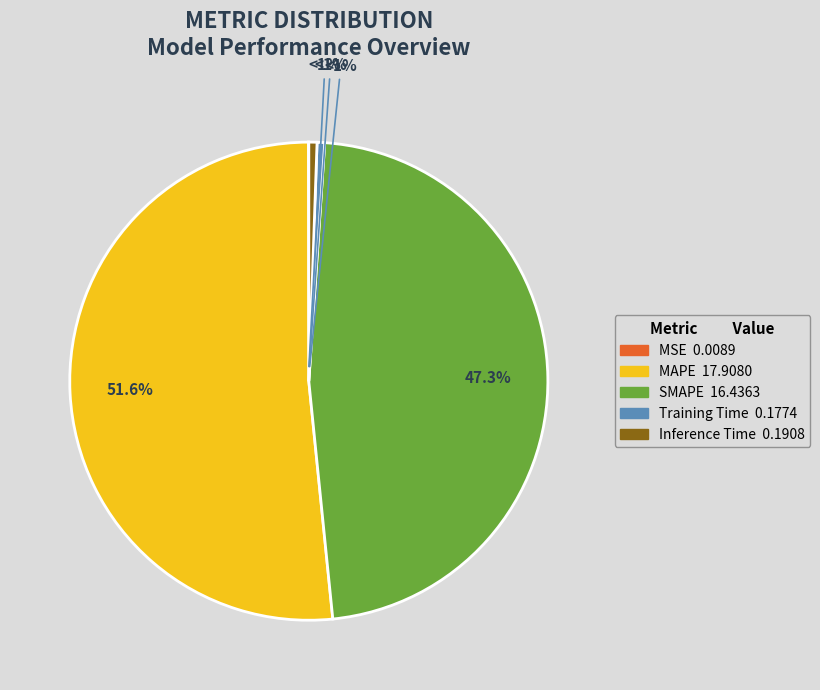

Between Training Time and MSE, which is larger?

Training Time